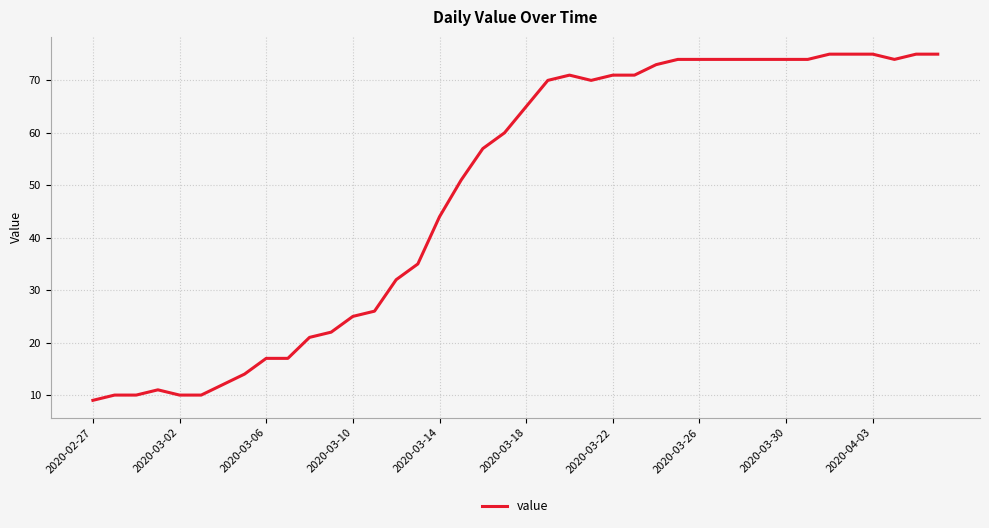

What is the difference between the maximum and minimum values?

66